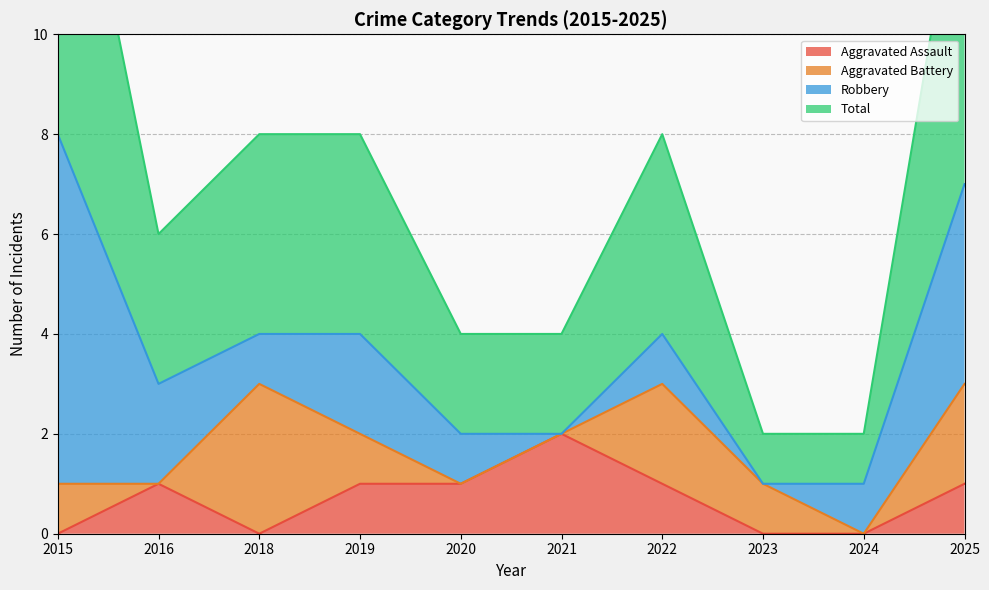

Which series has the largest total across all categories?

Total